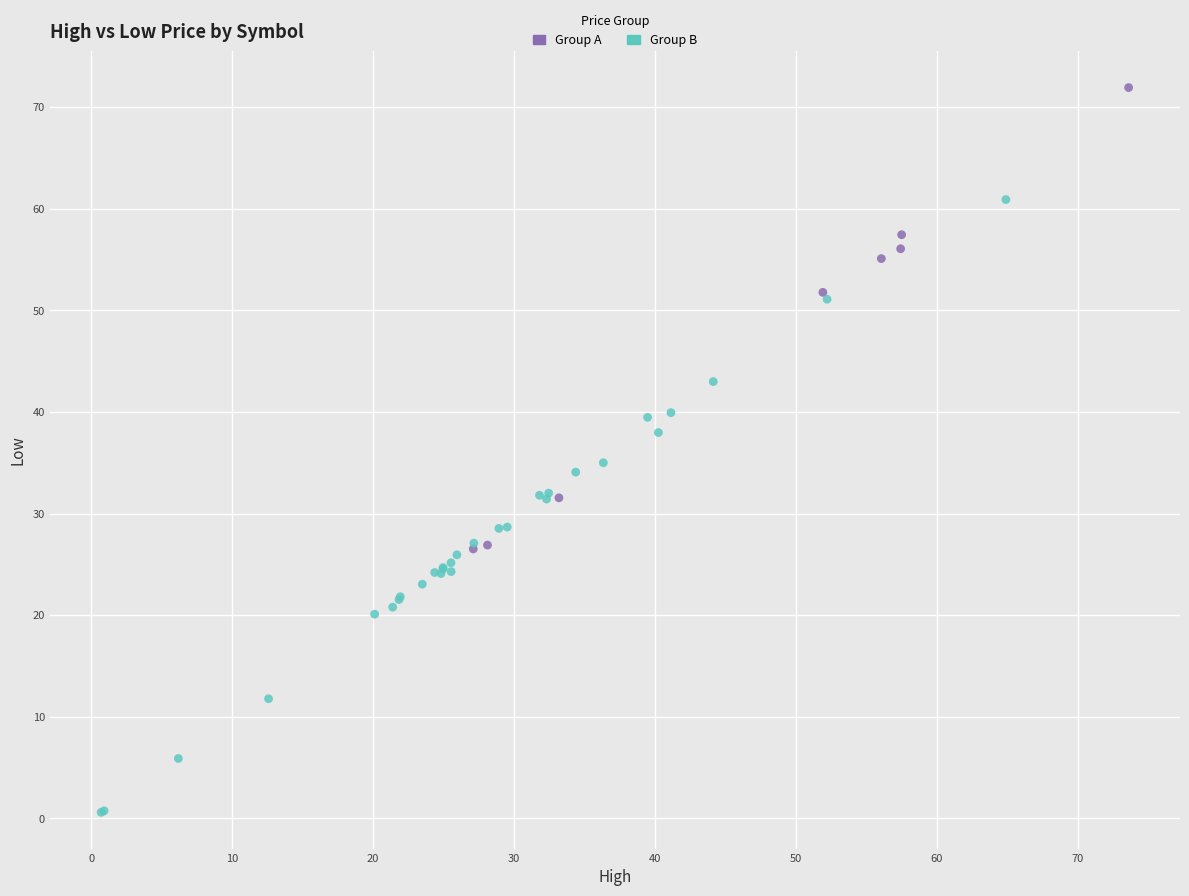

Which series reaches the maximum Y coordinate?

Group A